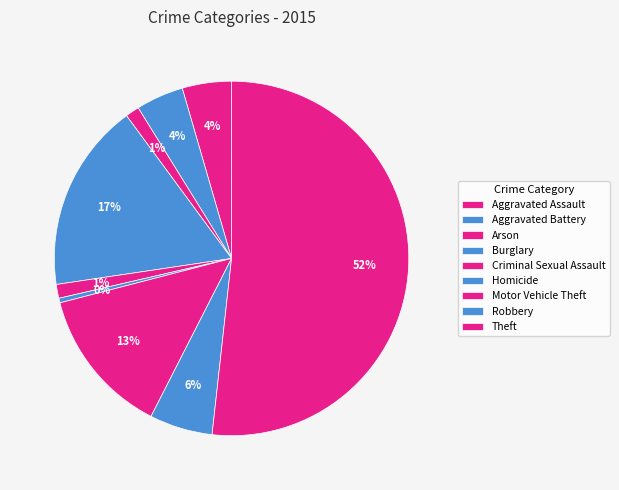

What is the largest slice in the pie chart?

Theft